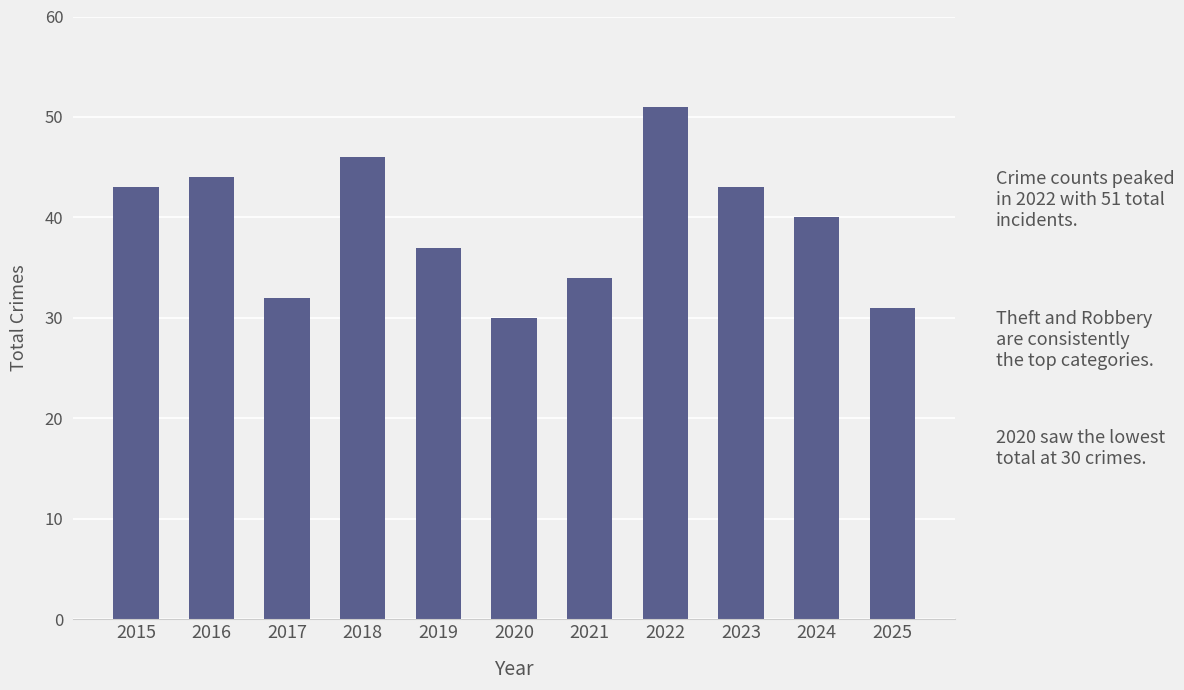

At which category does the chart reach its peak across all series?

2022